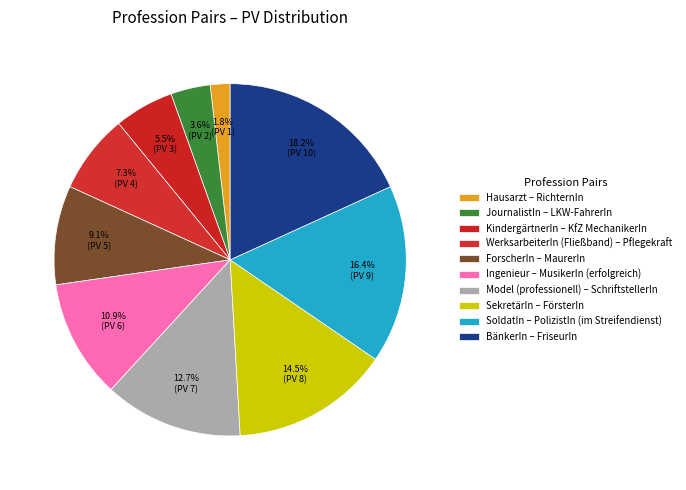

True or false: Model (professionell) – SchriftstellerIn accounts for 24% of the total.

False